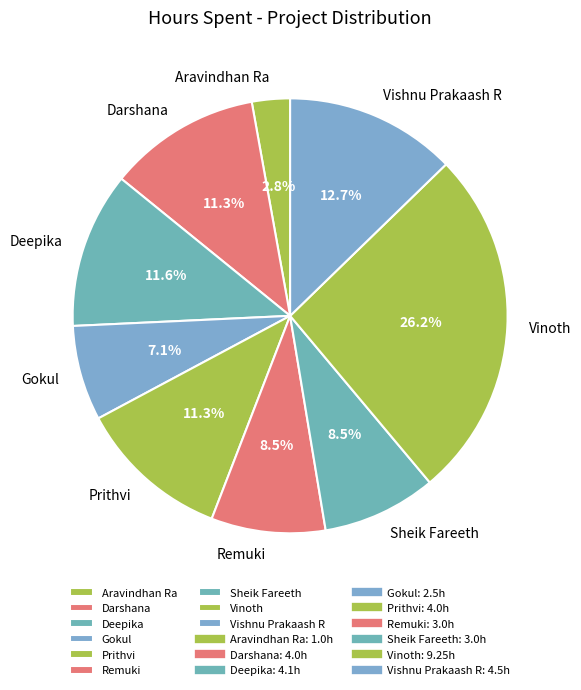

The Darshana slice represents 11% of the pie. True or false?

True